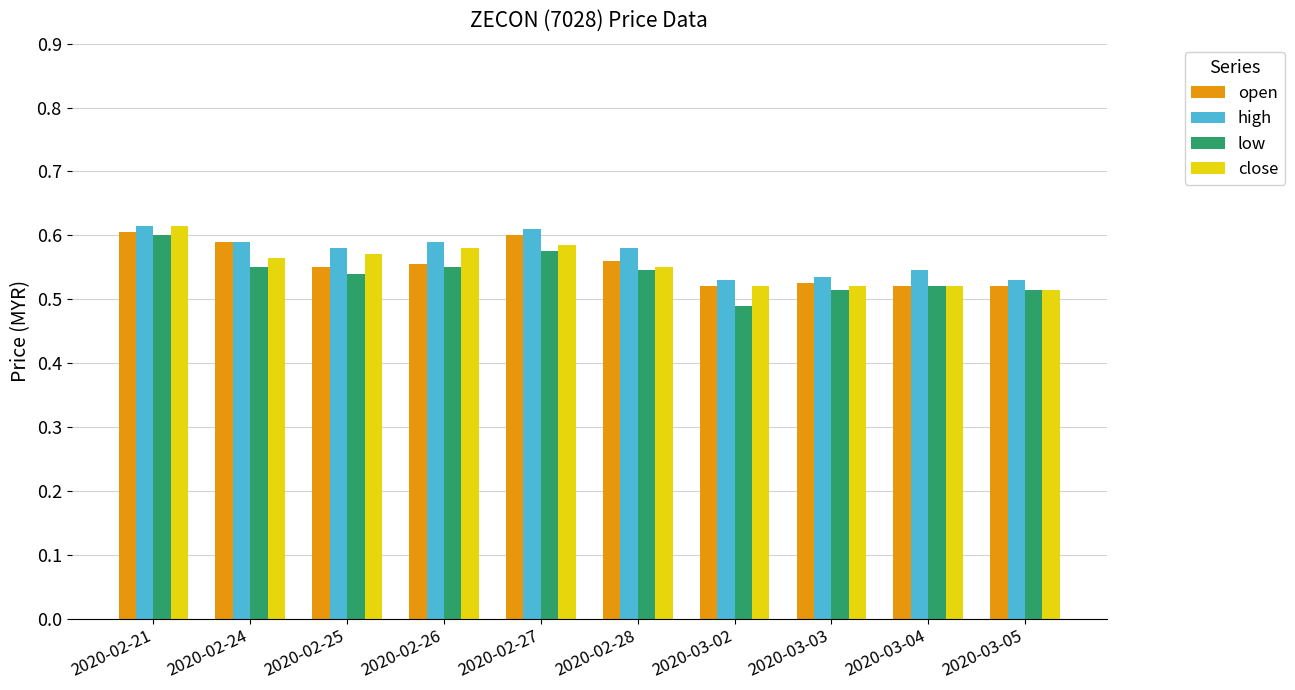

What are all the series names shown in the legend?

open, high, low, close